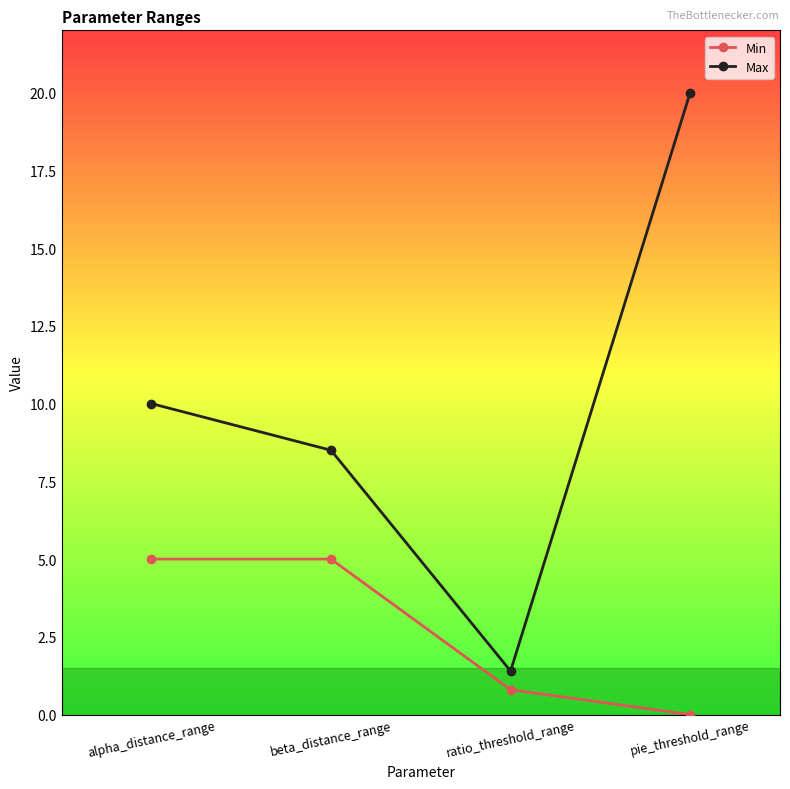

Does the chart display data point markers on the line(s)?

Yes